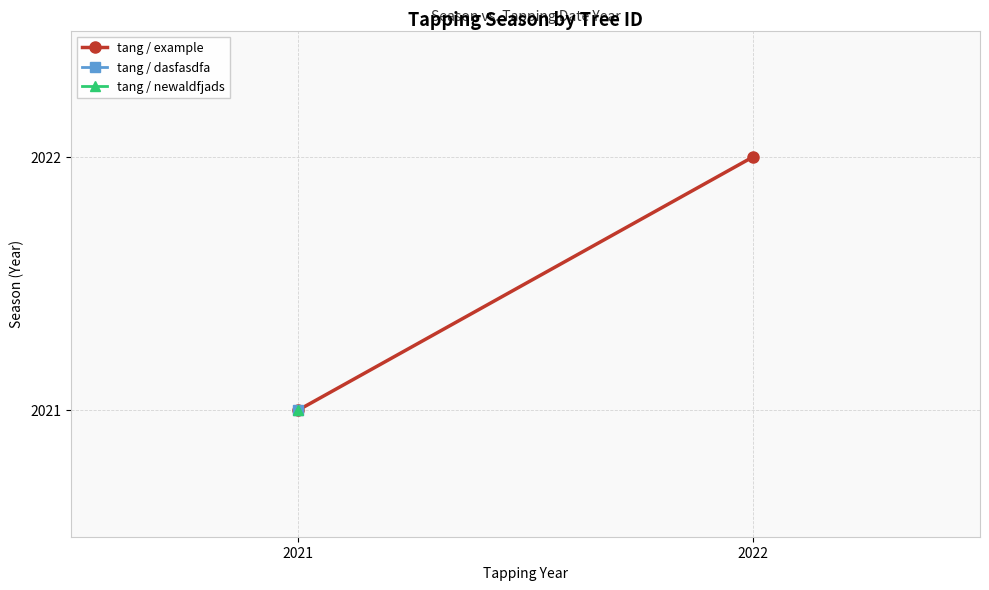

What is the ratio of the value at 2022 to the value at 2021?

1.0